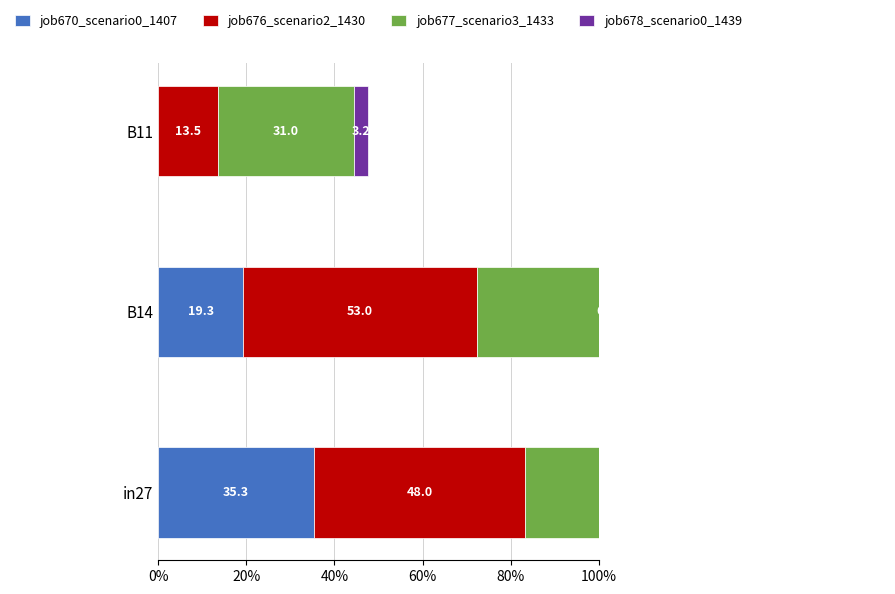

The value of job670_scenario0_1407 at B11 is -0.2. True or false?

False